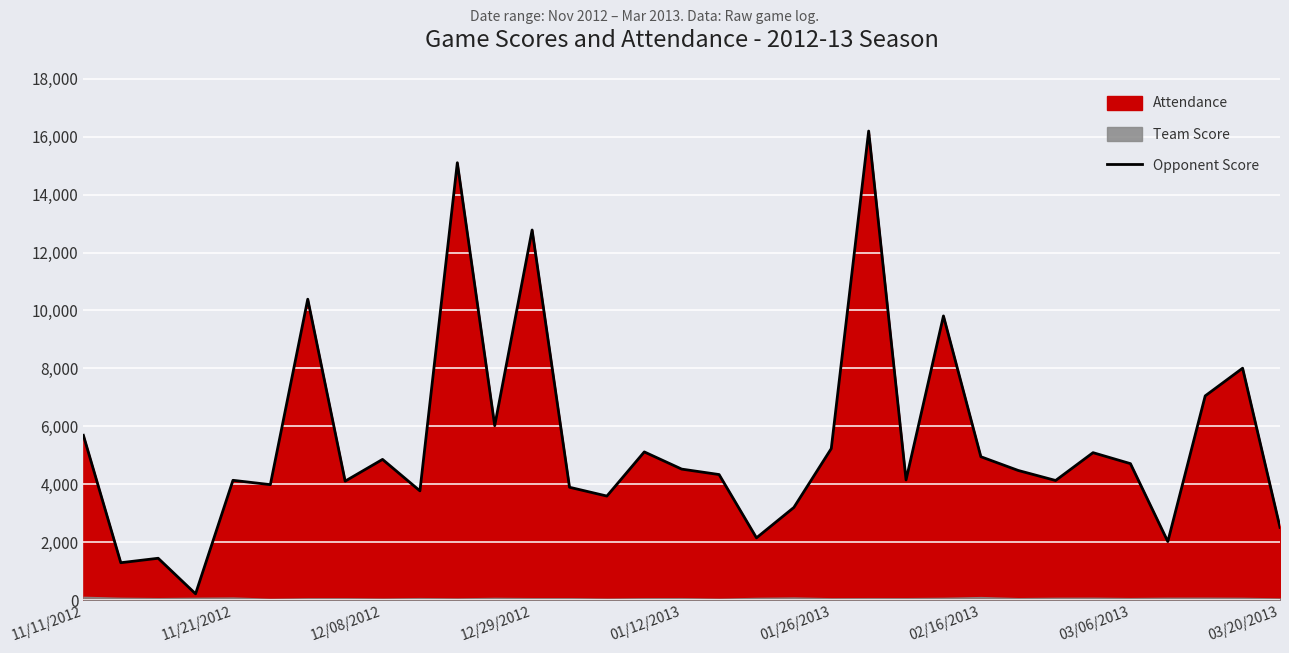

True or false: there are more than 2 points higher than both neighbors.

True